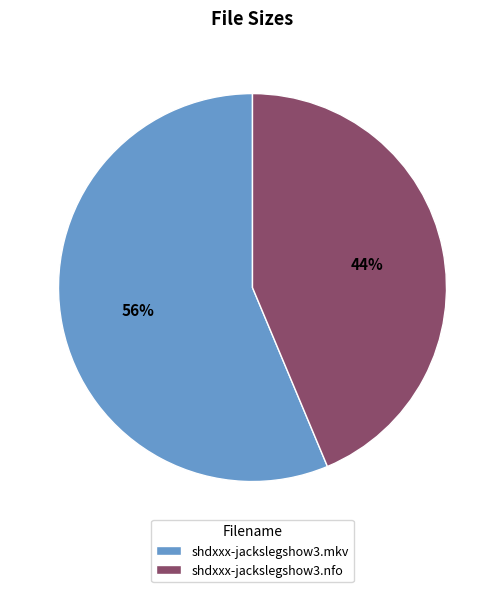

What is the ratio of the value at shdxxx-jackslegshow3.nfo to the value at shdxxx-jackslegshow3.mkv?

0.8